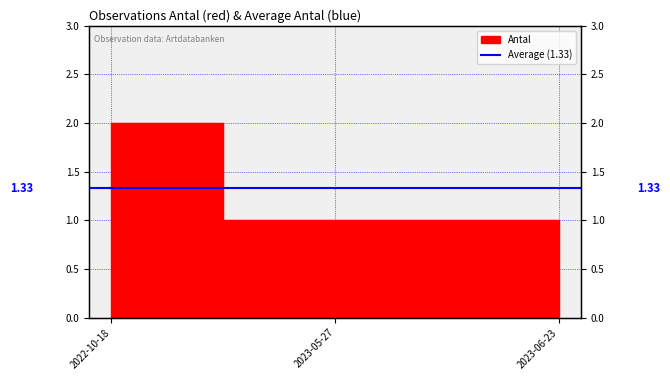

Rank the categories by value from highest to lowest.

2022-10-18, 2023-05-27, 2023-06-23